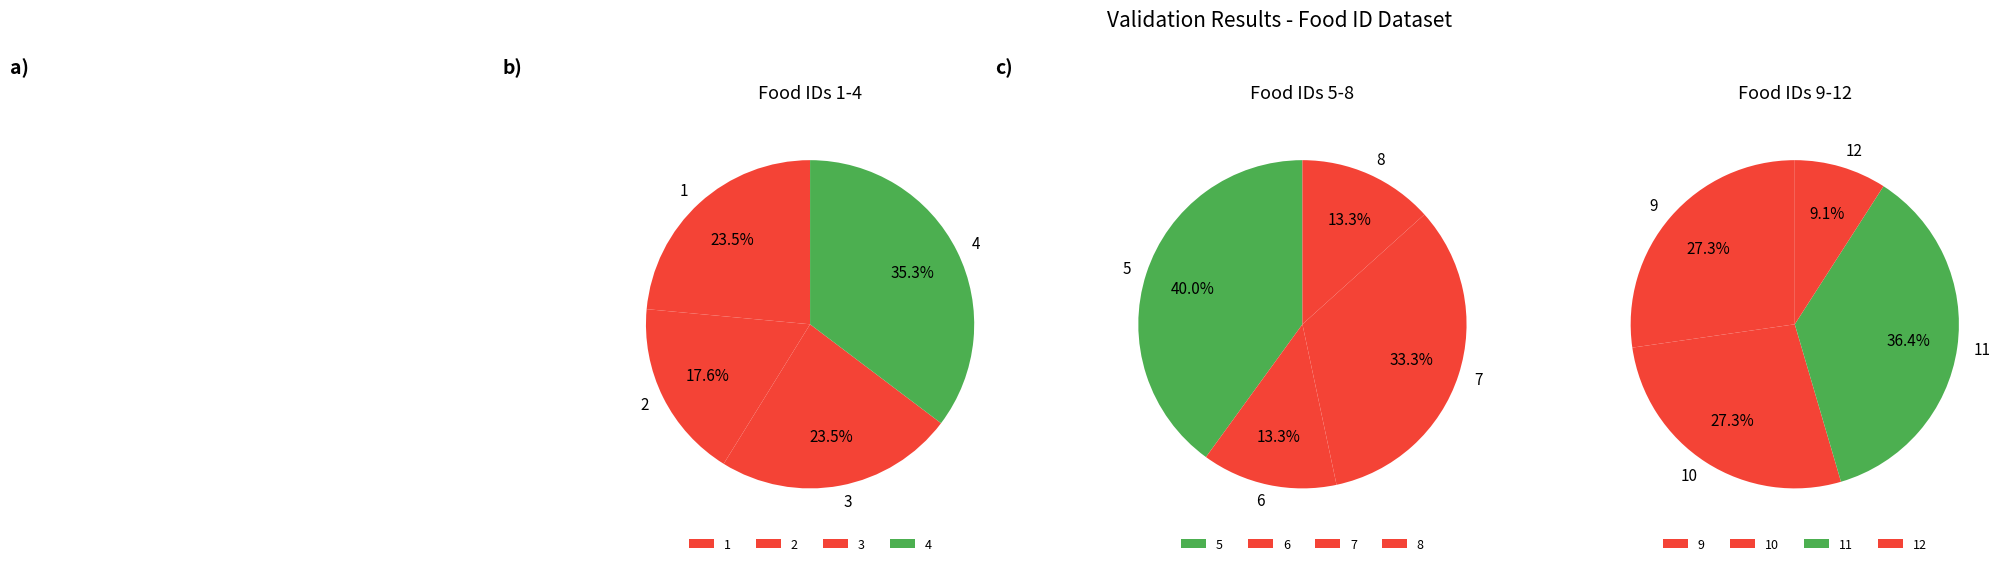

Is food_5 the majority of the pie?

No